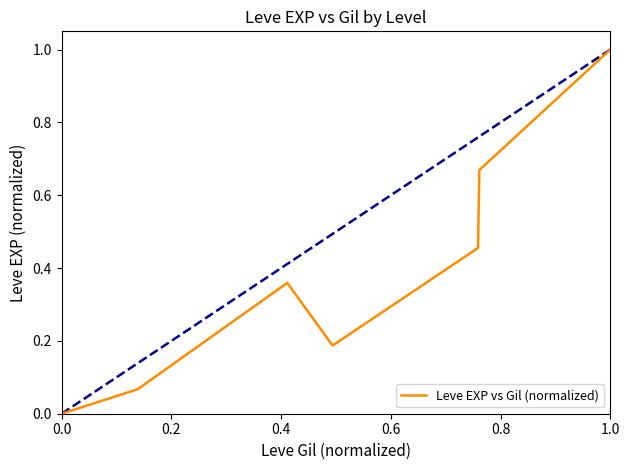

What is the sum of all values?

2.7